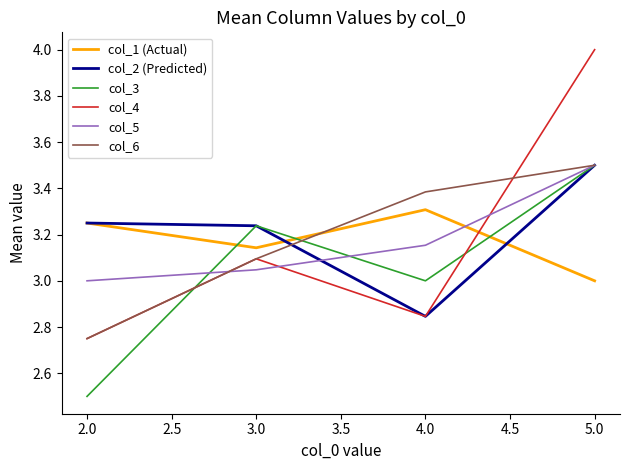

Which series has the largest range (max minus min)?

col_4